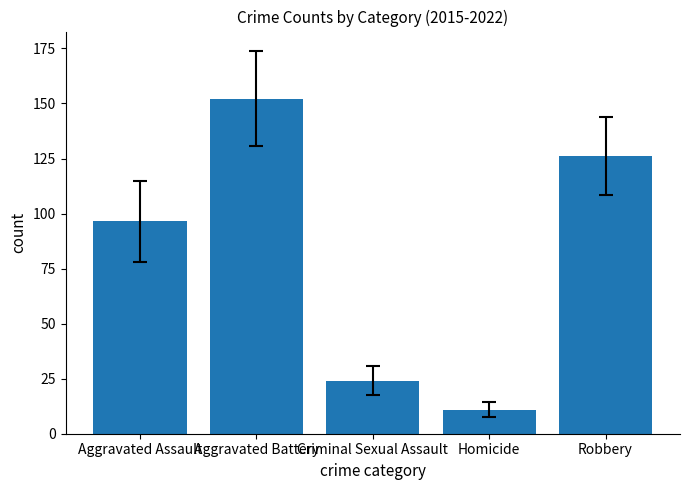

At which category does the chart reach its peak across all series?

Aggravated Battery